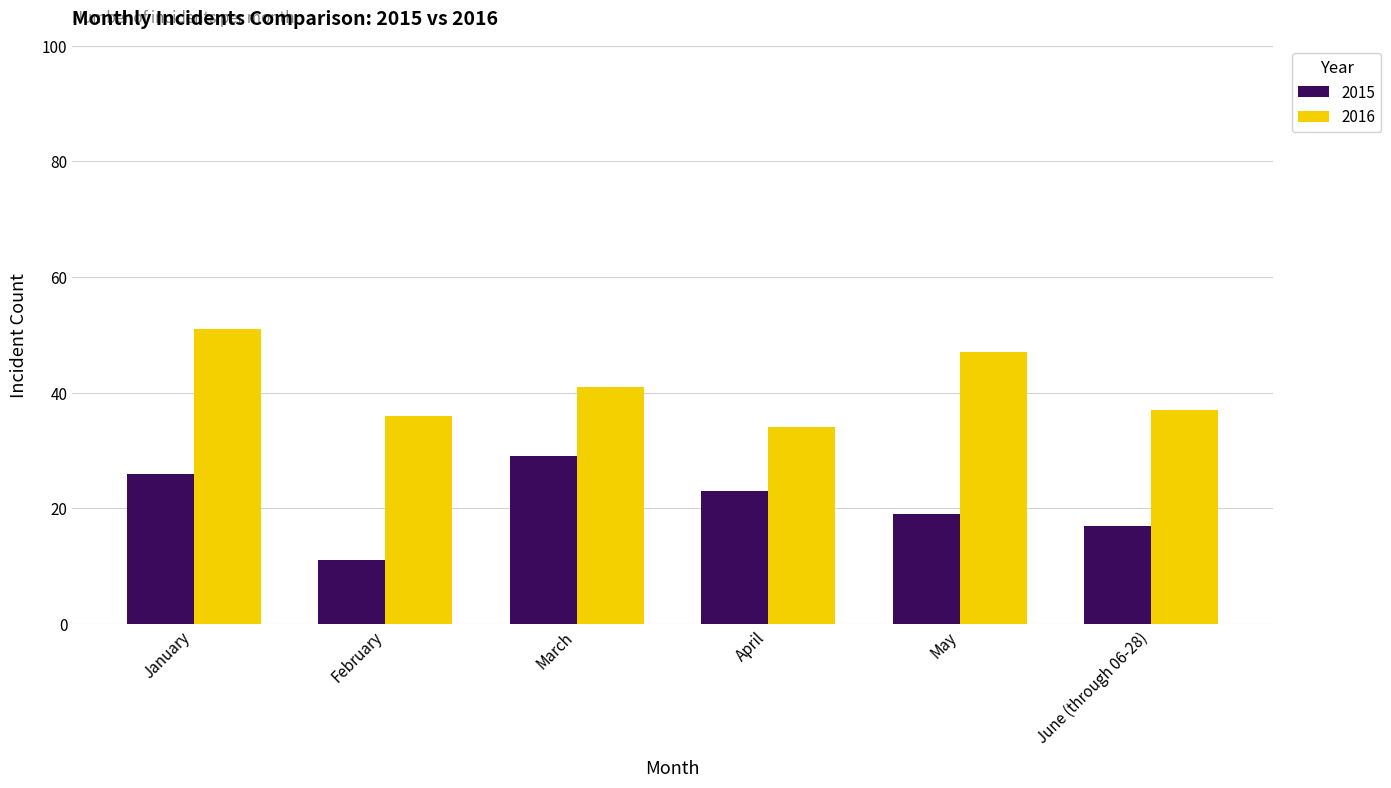

Rank the categories by 2016 value from highest to lowest.

January, May, March, June (through 06-28), February, April